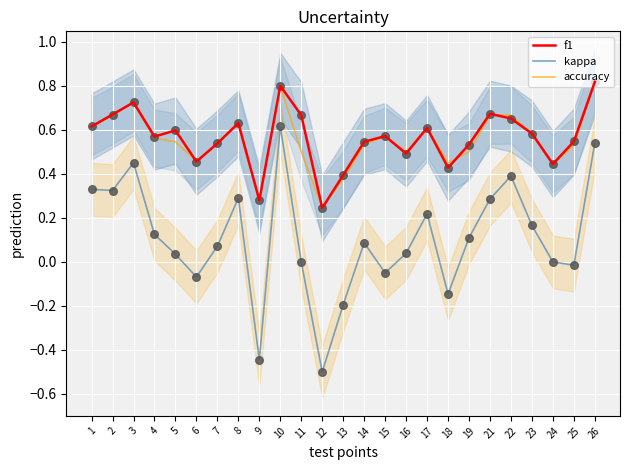

What are all the series names shown in the legend?

f1, kappa, accuracy